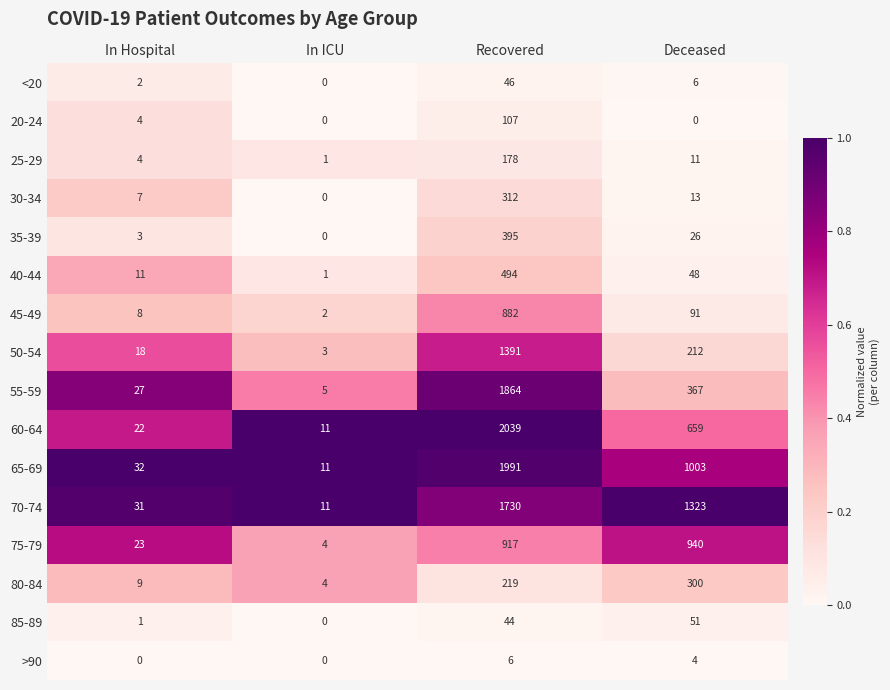

What is the total value across all series at In Hospital?

202